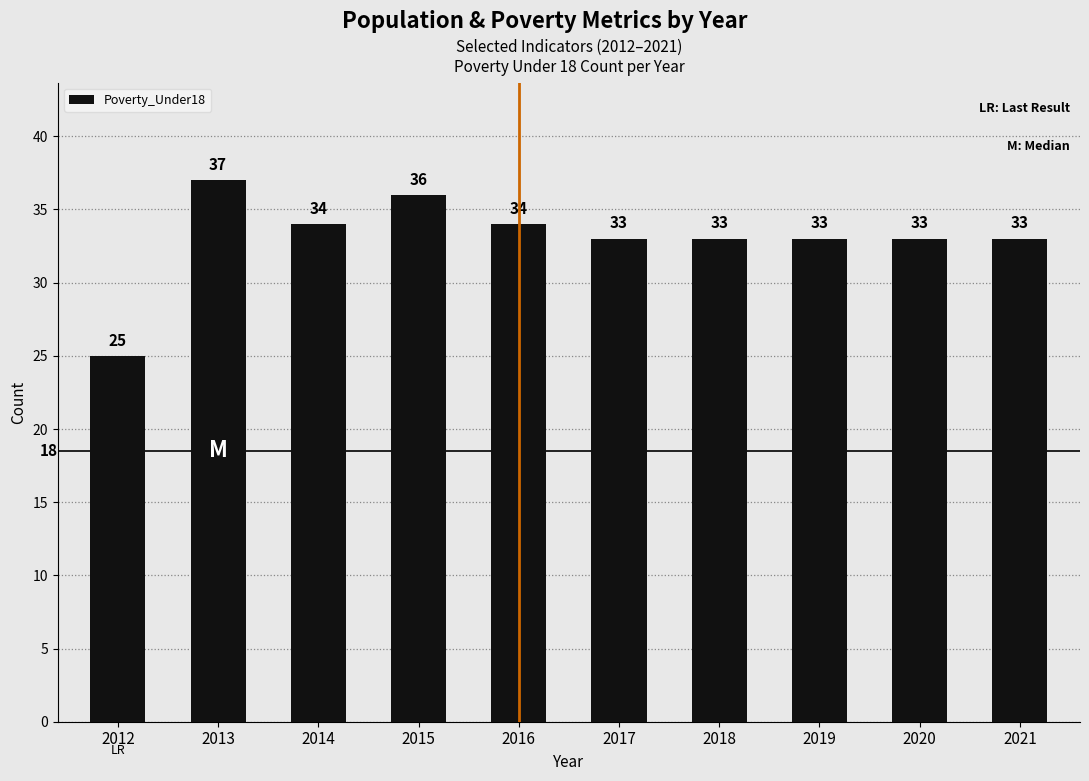

The value at 2021 is 33. True or false?

True